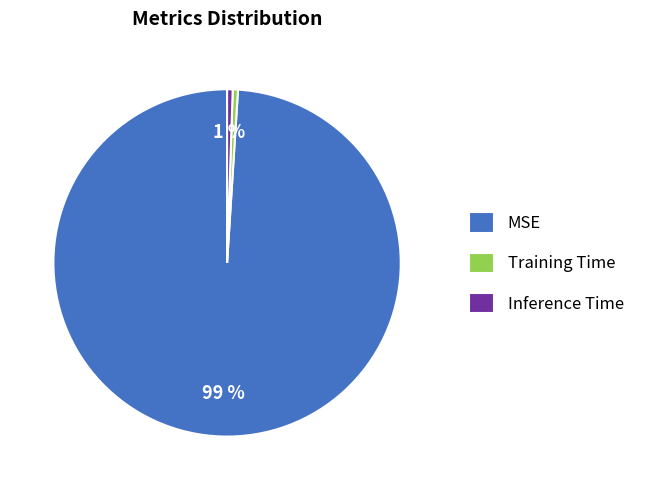

How many slices are in this pie chart?

3